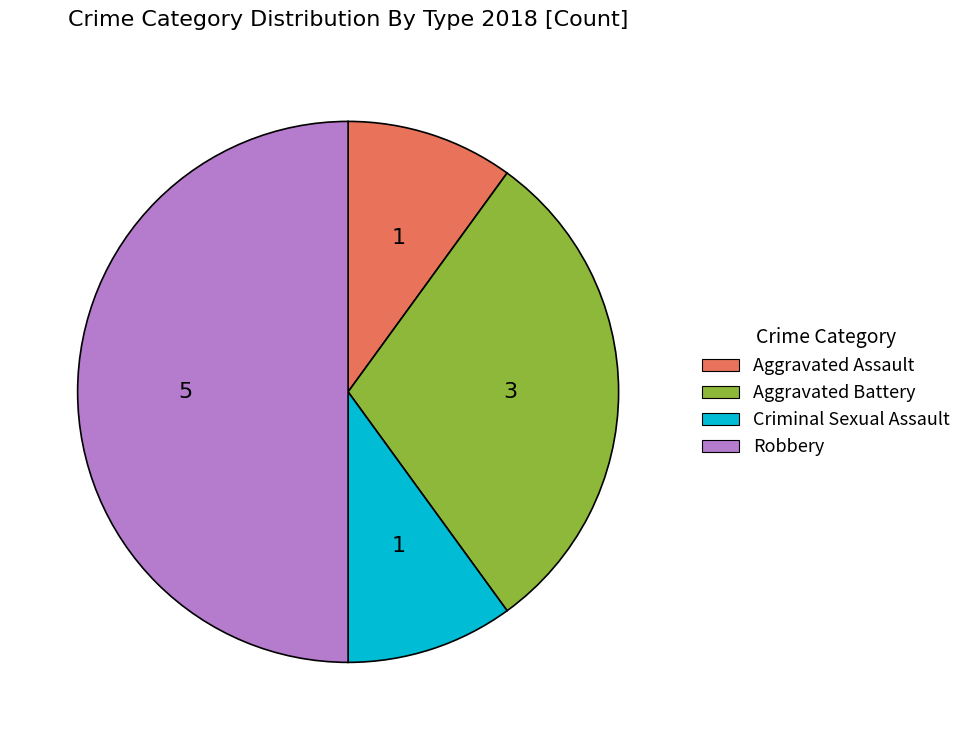

Does Aggravated Battery represent more than half of the total?

No